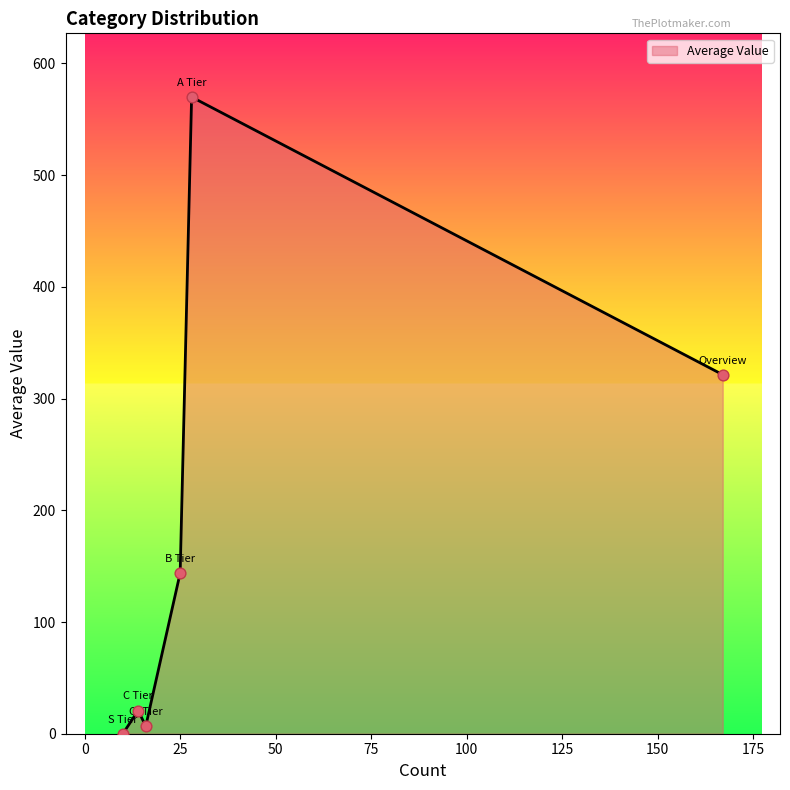

What is the average value?

177.1